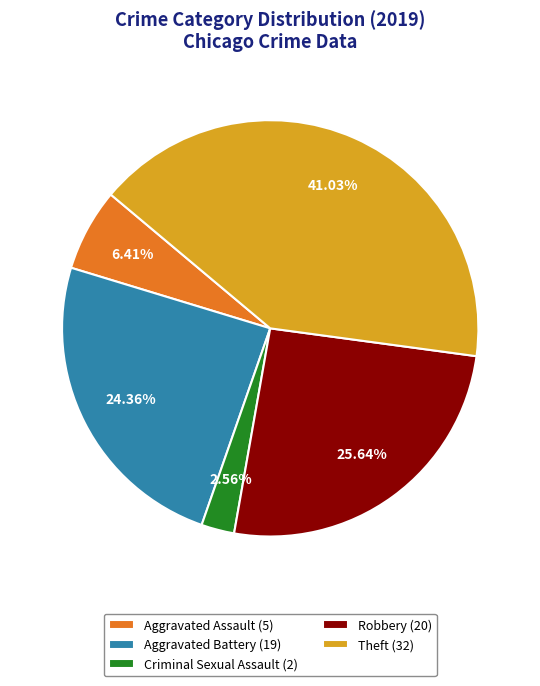

Is the sum of Robbery (20) and Criminal Sexual Assault (2) greater than half?

No